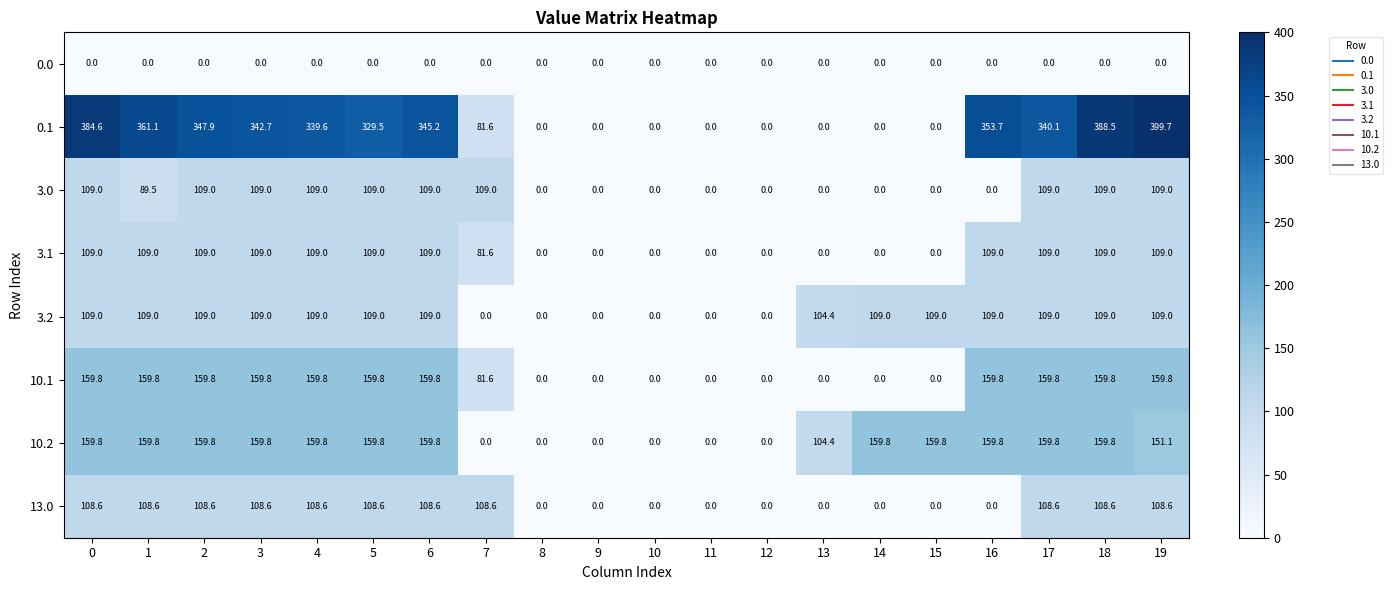

The 0.0 series shows 0.0 at 13. True or false?

True